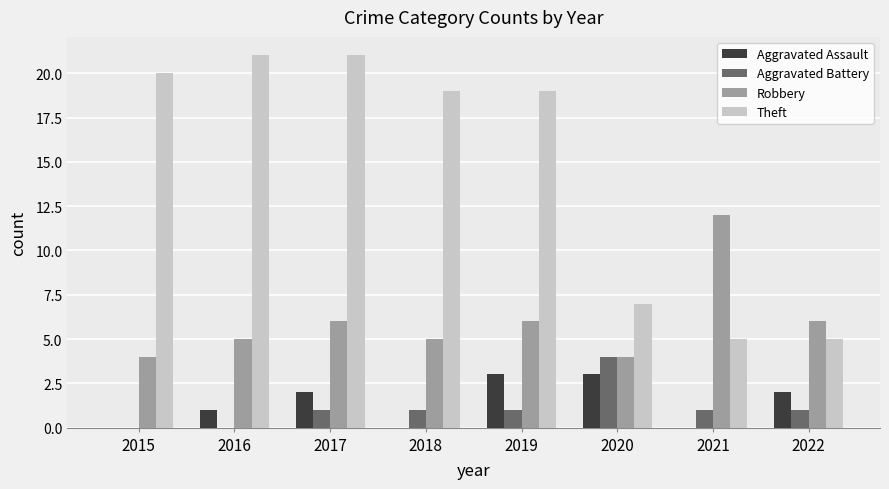

Between 2018 and 2020, which series saw the biggest shift?

Theft